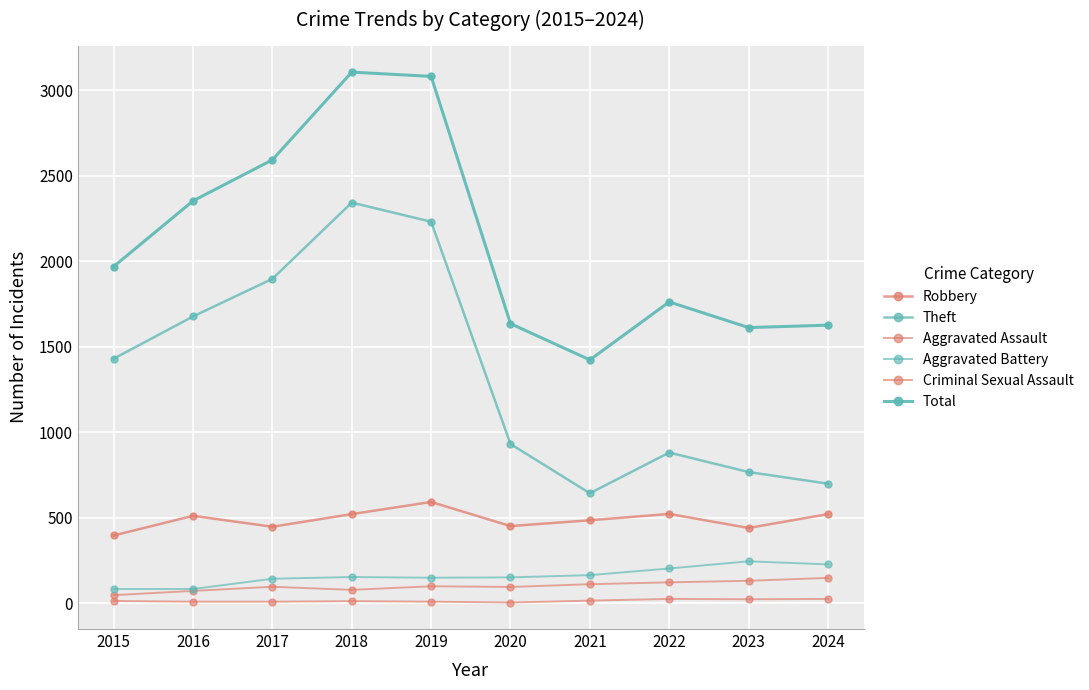

How many values in the Robbery series are below 510?

5